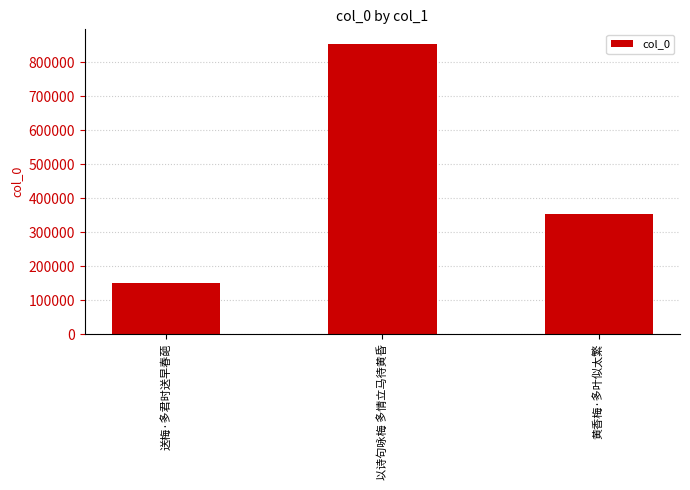

What is the change in value from 送梅·多君时送早春葩 to 黄香梅·多叶似太繁?

+203054